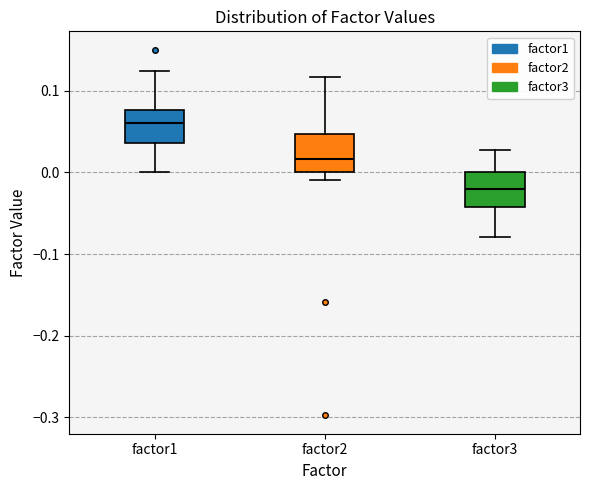

Where is the upper edge of the box for factor1 on the y-axis? The values are not printed on the chart, so give them approximately, as read against the axis.

0.08